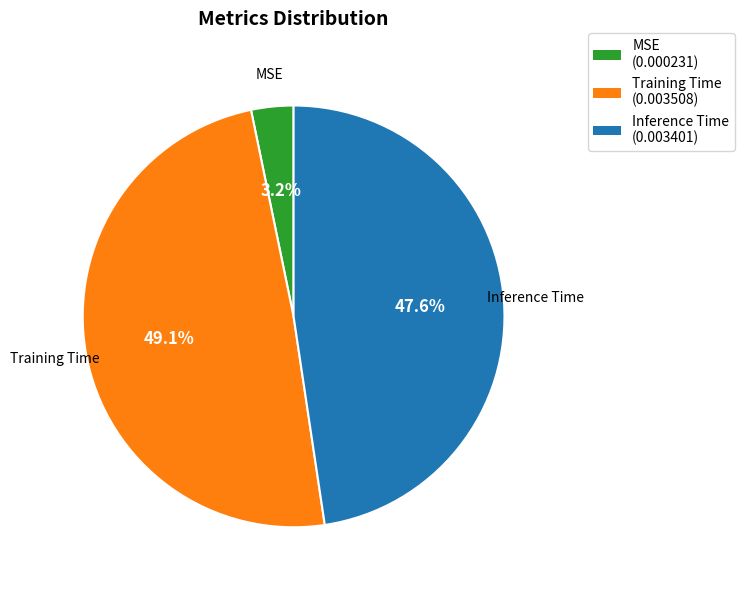

Which has a higher value, MSE or Inference Time?

Inference Time